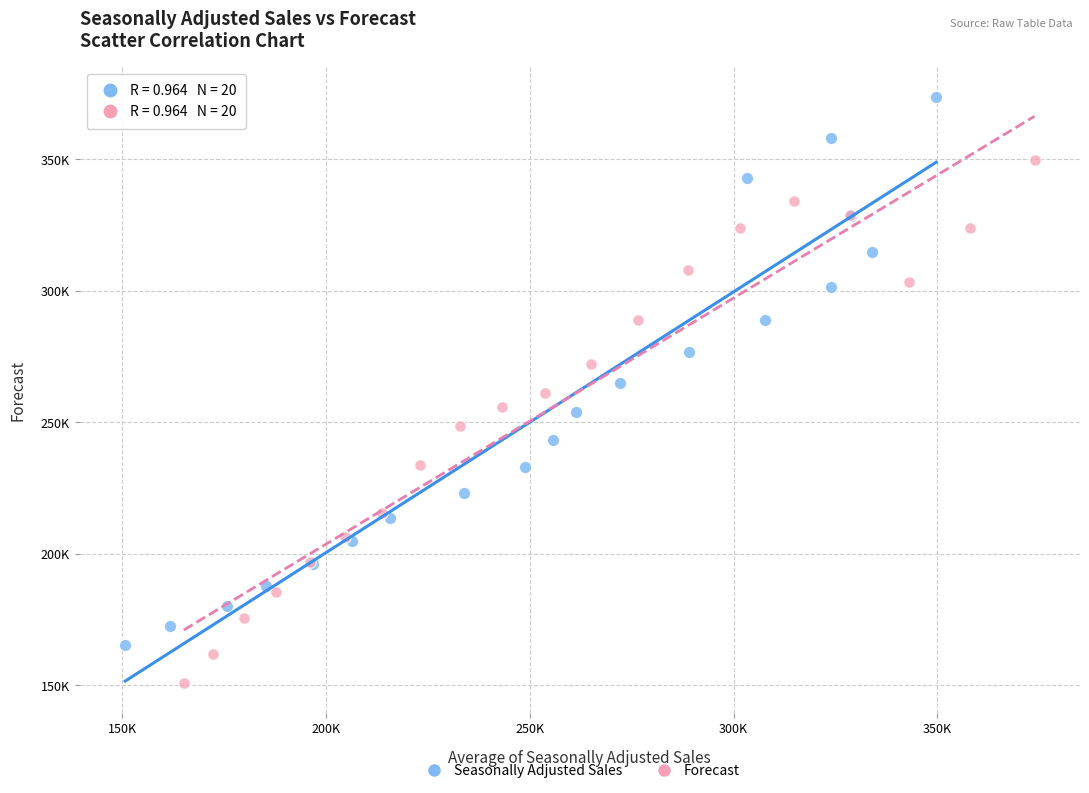

Which series reaches the maximum Y coordinate?

Seasonally Adjusted Sales